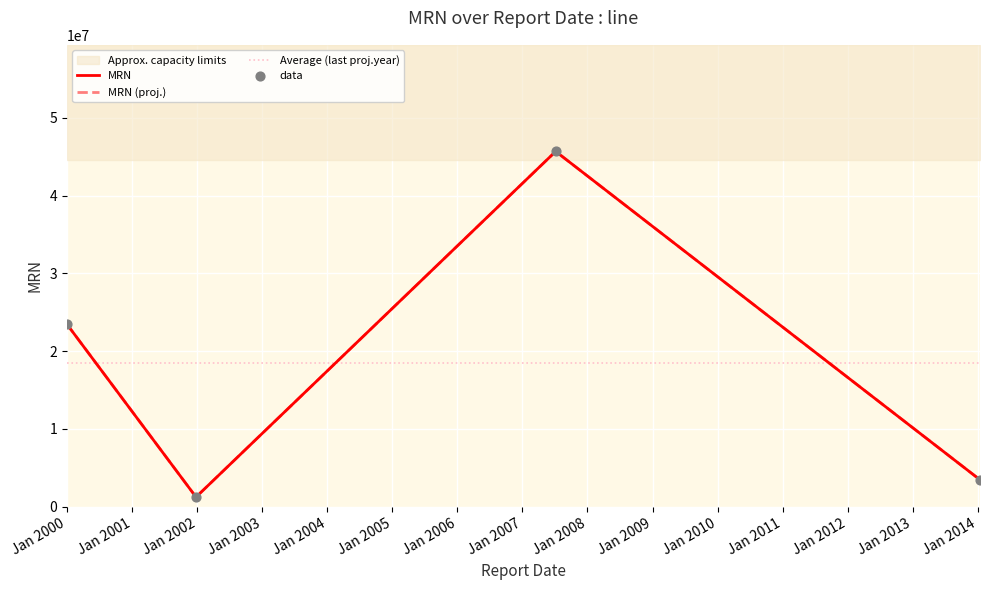

Approximately how many times larger is the value at 1999-12-31 compared to 2007-07-07?

0.5